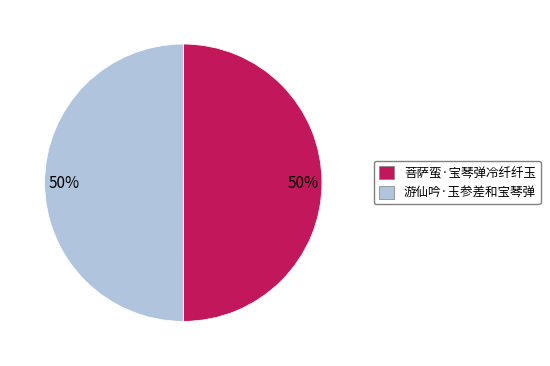

How many slices are in this pie chart?

2